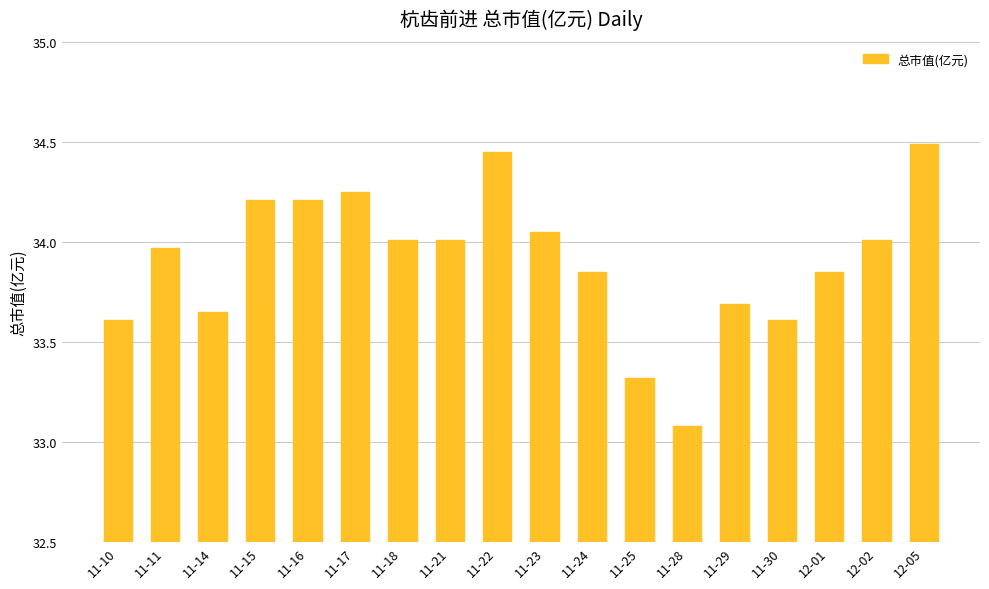

What is the sum of the values at 11-11 and 11-22?

68.4